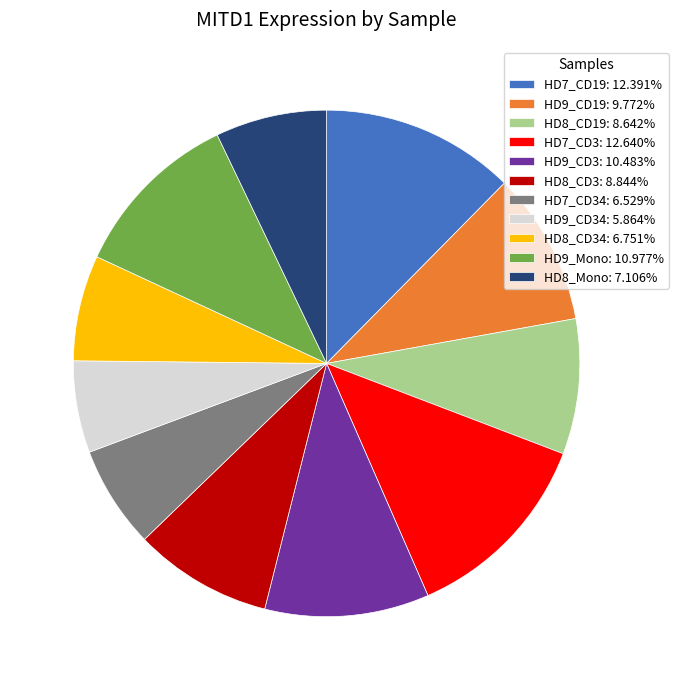

What is the ratio of the value at HD8_CD19: 8.642% to the value at HD7_CD3: 12.640%?

0.7